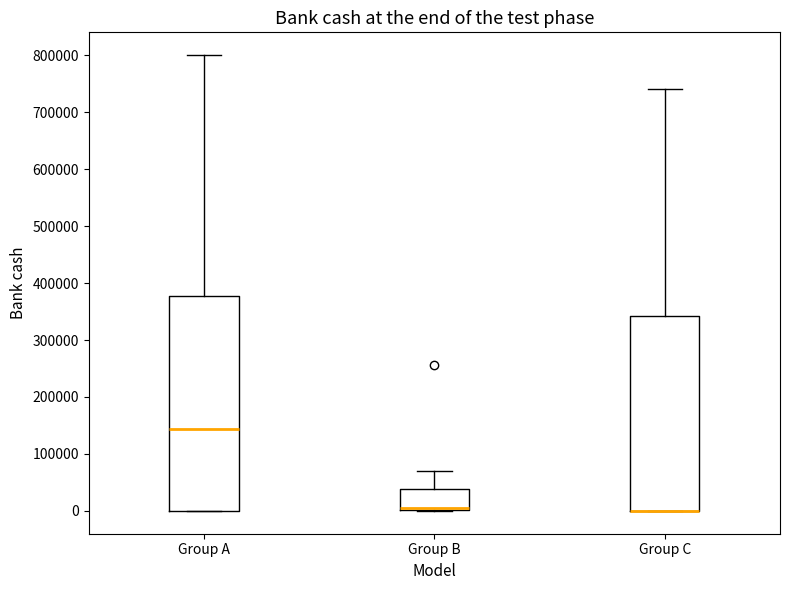

Which box is the tallest, from its lower edge to its upper edge?

Group A